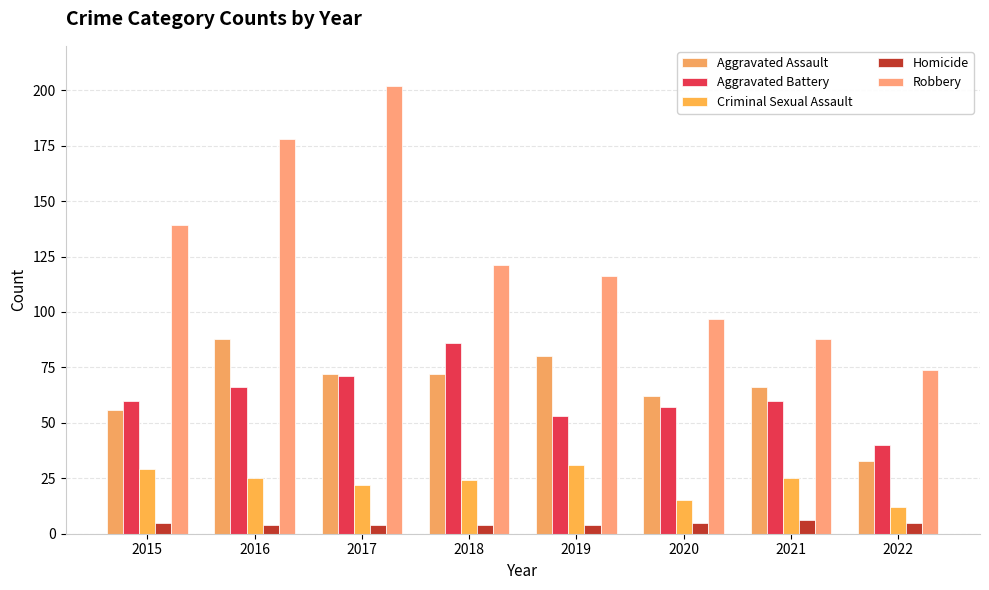

What is the value of the Aggravated Battery bar at the 8th from the left?

40